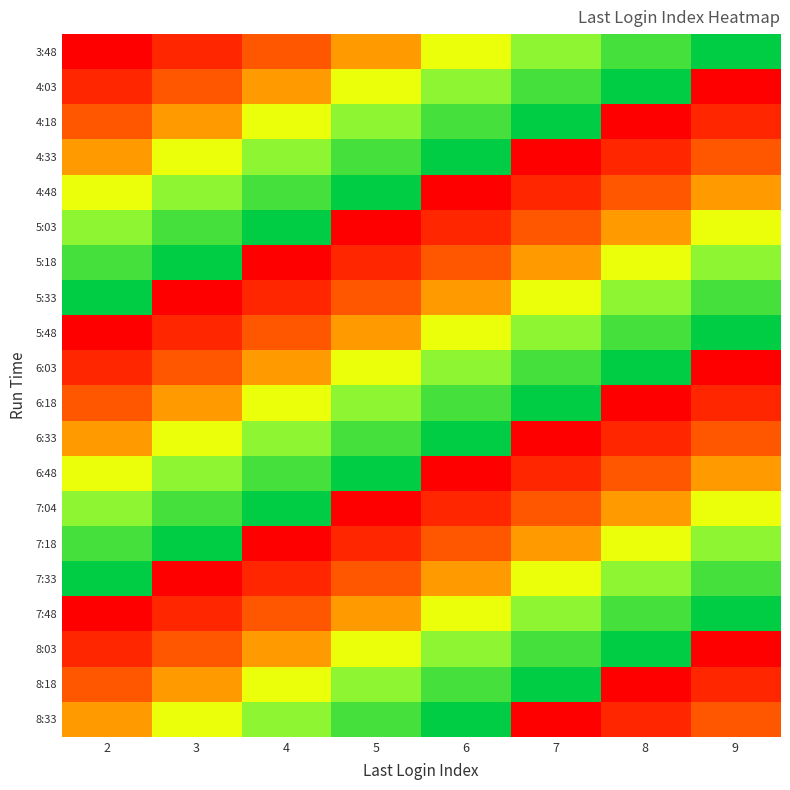

Reading left to right, transcribe all the data shown in this chart.

3:48: 2=2	3=3	4=4	5=5	6=6	7=7	8=8	9=9
4:03: 2=3	3=4	4=5	5=6	6=7	7=8	8=9	9=2
4:18: 2=4	3=5	4=6	5=7	6=8	7=9	8=2	9=3
4:33: 2=5	3=6	4=7	5=8	6=9	7=2	8=3	9=4
4:48: 2=6	3=7	4=8	5=9	6=2	7=3	8=4	9=5
5:03: 2=7	3=8	4=9	5=2	6=3	7=4	8=5	9=6
5:18: 2=8	3=9	4=2	5=3	6=4	7=5	8=6	9=7
5:33: 2=9	3=2	4=3	5=4	6=5	7=6	8=7	9=8
5:48: 2=2	3=3	4=4	5=5	6=6	7=7	8=8	9=9
6:03: 2=3	3=4	4=5	5=6	6=7	7=8	8=9	9=2
6:18: 2=4	3=5	4=6	5=7	6=8	7=9	8=2	9=3
6:33: 2=5	3=6	4=7	5=8	6=9	7=2	8=3	9=4
6:48: 2=6	3=7	4=8	5=9	6=2	7=3	8=4	9=5
7:04: 2=7	3=8	4=9	5=2	6=3	7=4	8=5	9=6
7:18: 2=8	3=9	4=2	5=3	6=4	7=5	8=6	9=7
7:33: 2=9	3=2	4=3	5=4	6=5	7=6	8=7	9=8
7:48: 2=2	3=3	4=4	5=5	6=6	7=7	8=8	9=9
8:03: 2=3	3=4	4=5	5=6	6=7	7=8	8=9	9=2
8:18: 2=4	3=5	4=6	5=7	6=8	7=9	8=2	9=3
8:33: 2=5	3=6	4=7	5=8	6=9	7=2	8=3	9=4